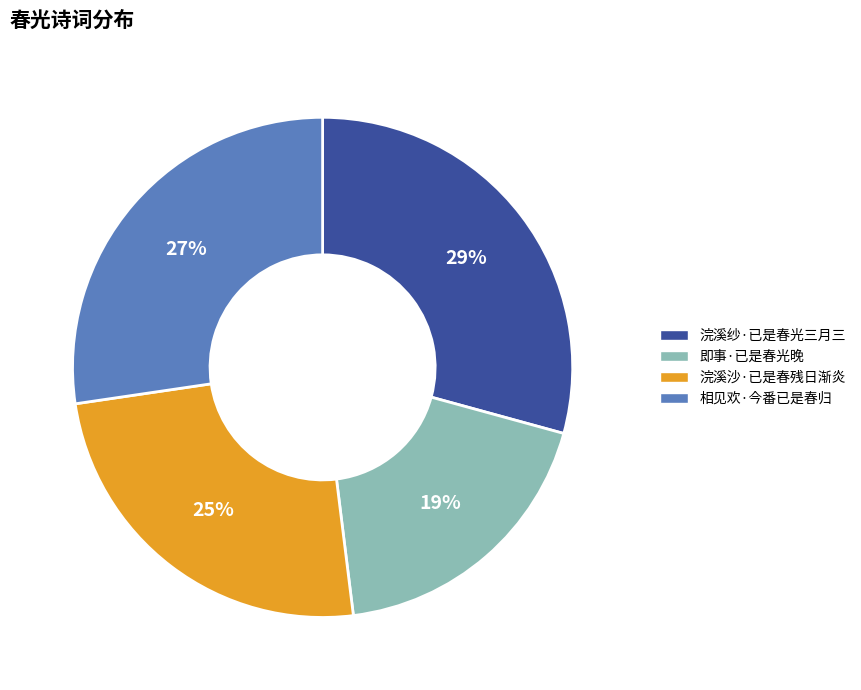

Which slice is the smallest?

即事·已是春光晚